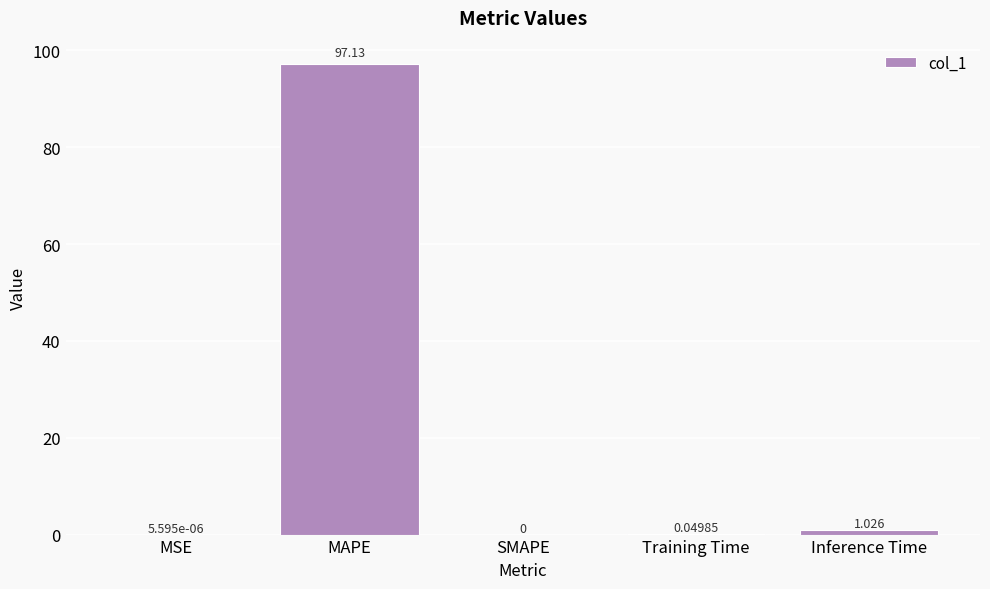

Is it true that the value at SMAPE is 0.0?

True